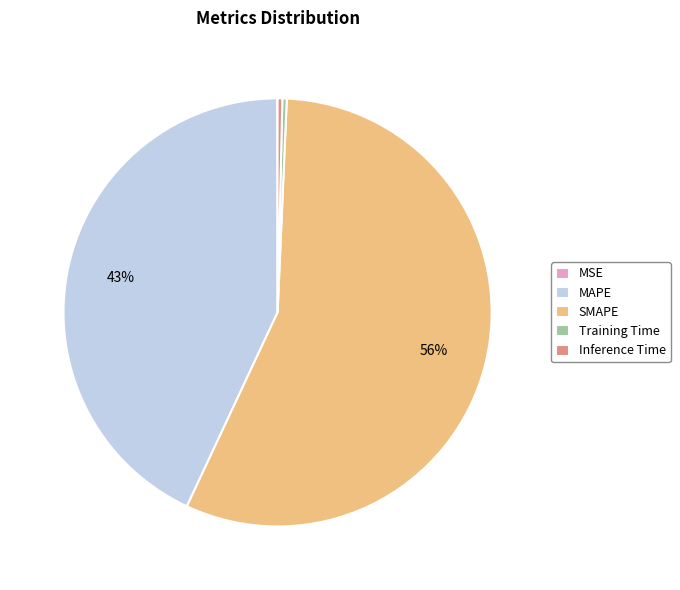

Is the sum of SMAPE and MAPE greater than half?

Yes